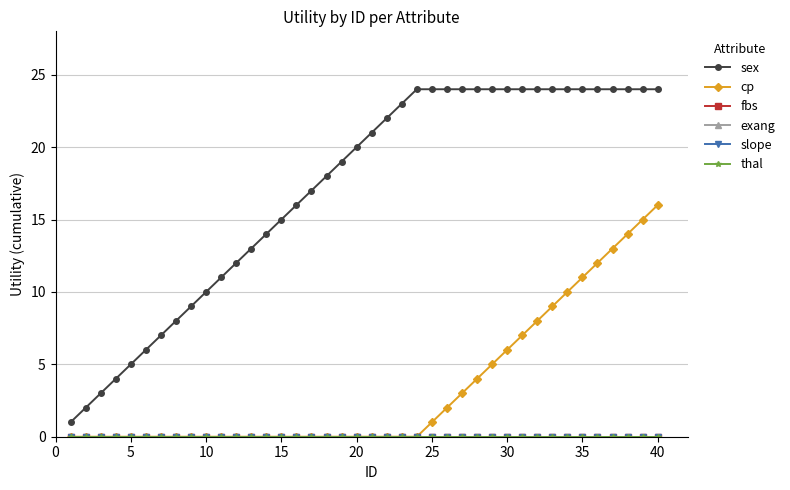

How many distinct data groups are displayed?

6